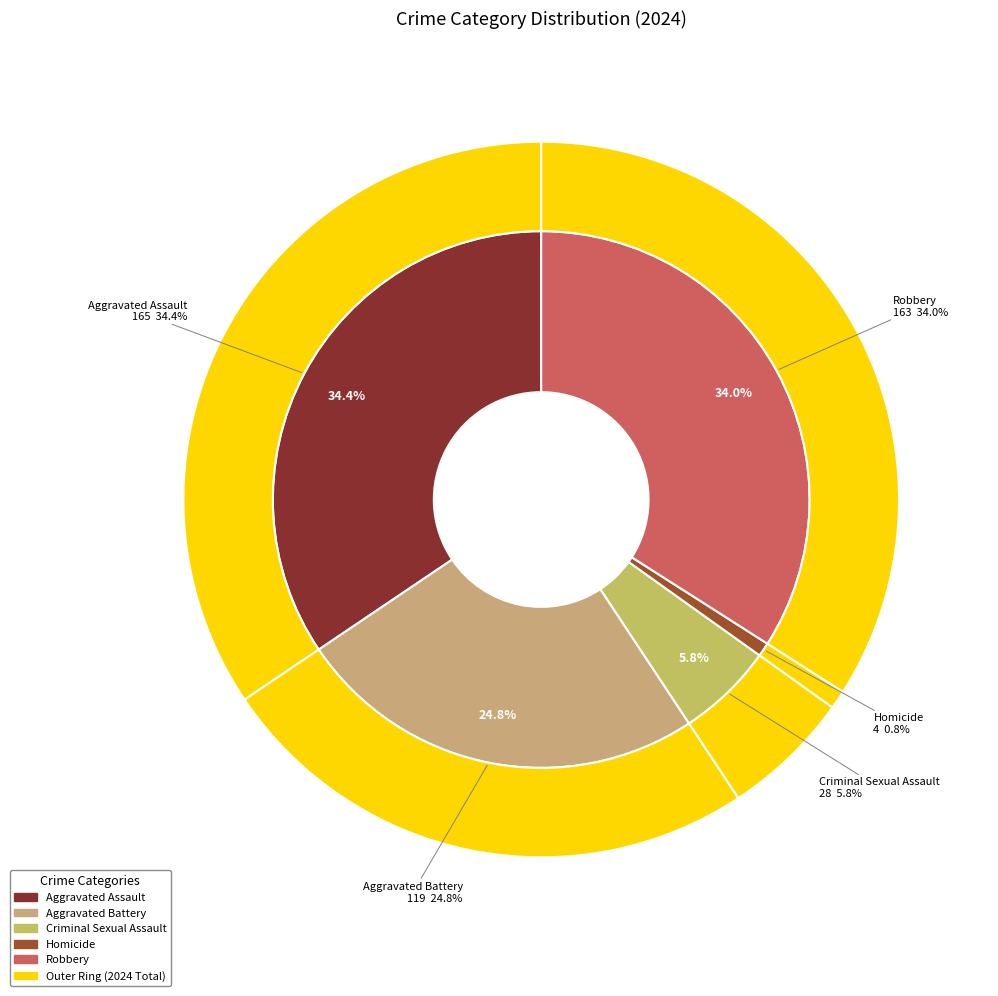

How much of the chart is everything except Aggravated Assault?

65.6%